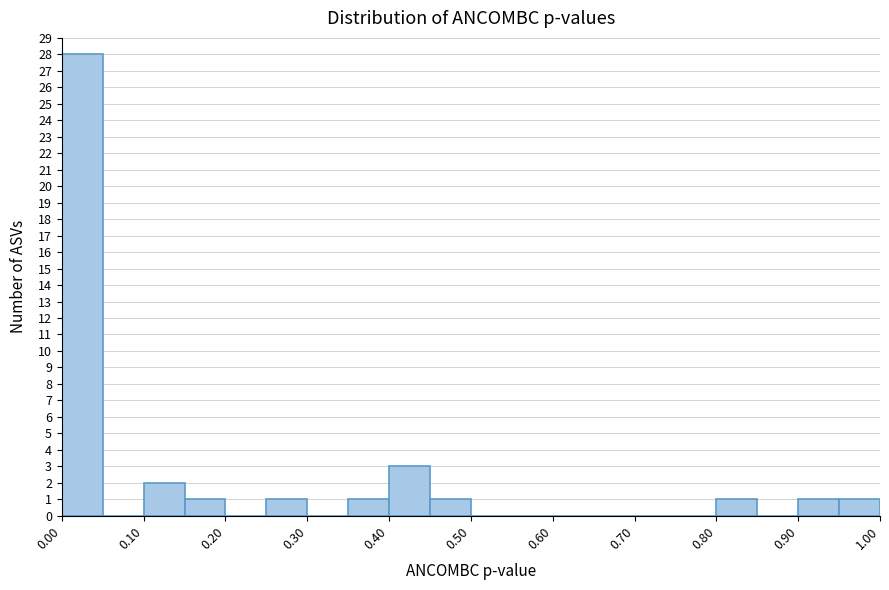

Reading left to right, transcribe this chart: for each bar, give the range it covers on the x-axis and its height. The values are not printed on the chart, so give them approximately, as read against the axis.

0.00 to 0.05: 28
0.05 to 0.10: 0
0.10 to 0.15: 2
0.15 to 0.20: 1
0.20 to 0.25: 0
0.25 to 0.30: 1
0.30 to 0.35: 0
0.35 to 0.40: 1
0.40 to 0.45: 3
0.45 to 0.50: 1
0.50 to 0.55: 0
0.55 to 0.60: 0
0.60 to 0.65: 0
0.65 to 0.70: 0
0.70 to 0.75: 0
0.75 to 0.80: 0
0.80 to 0.85: 1
0.85 to 0.90: 0
0.90 to 0.95: 1
0.95 to 1.00: 1